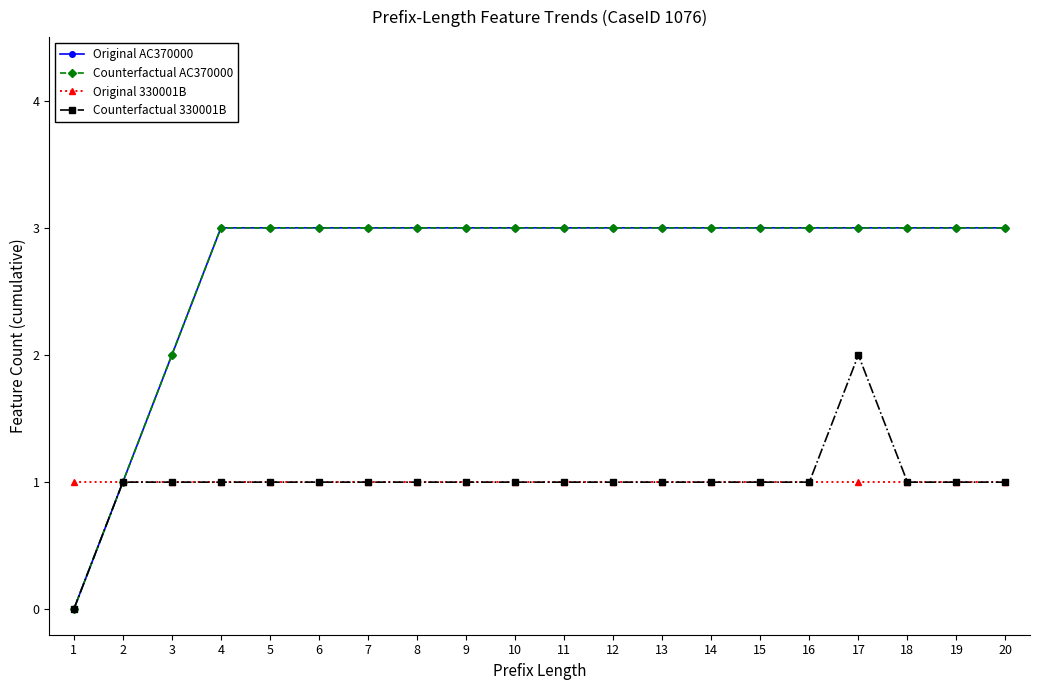

At which category is the sum across all series the highest?

17